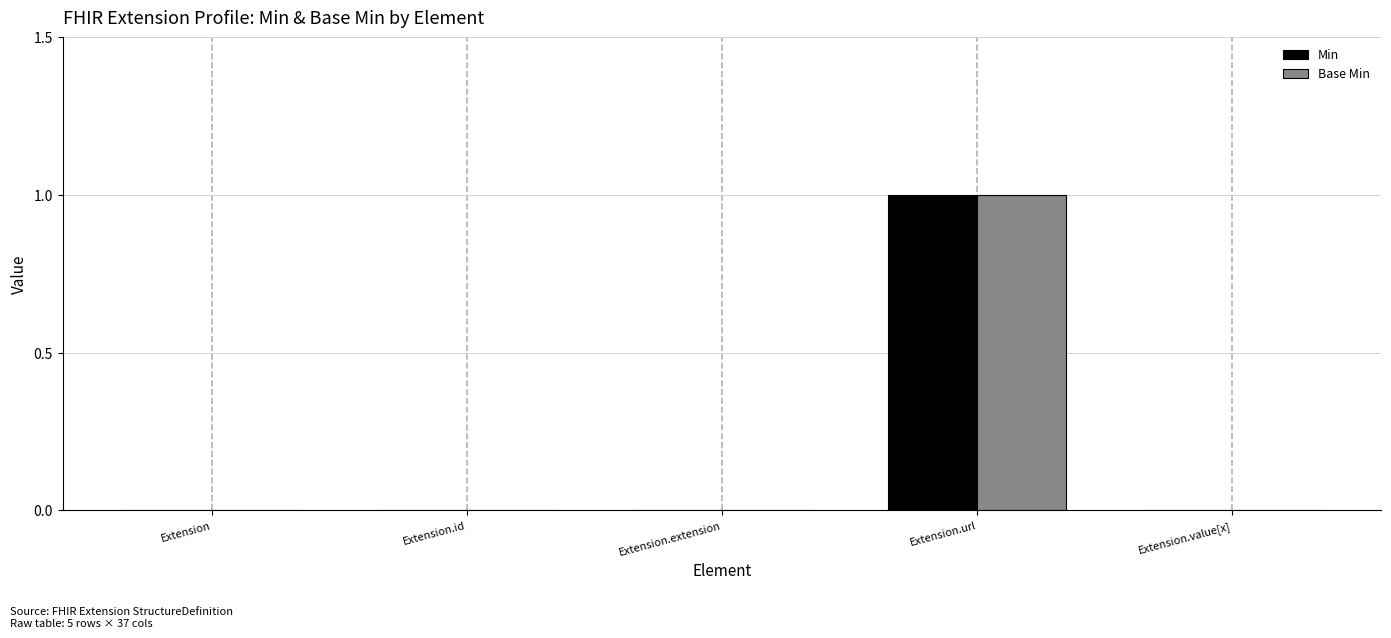

At which category is the sum across all series the highest?

Extension.url